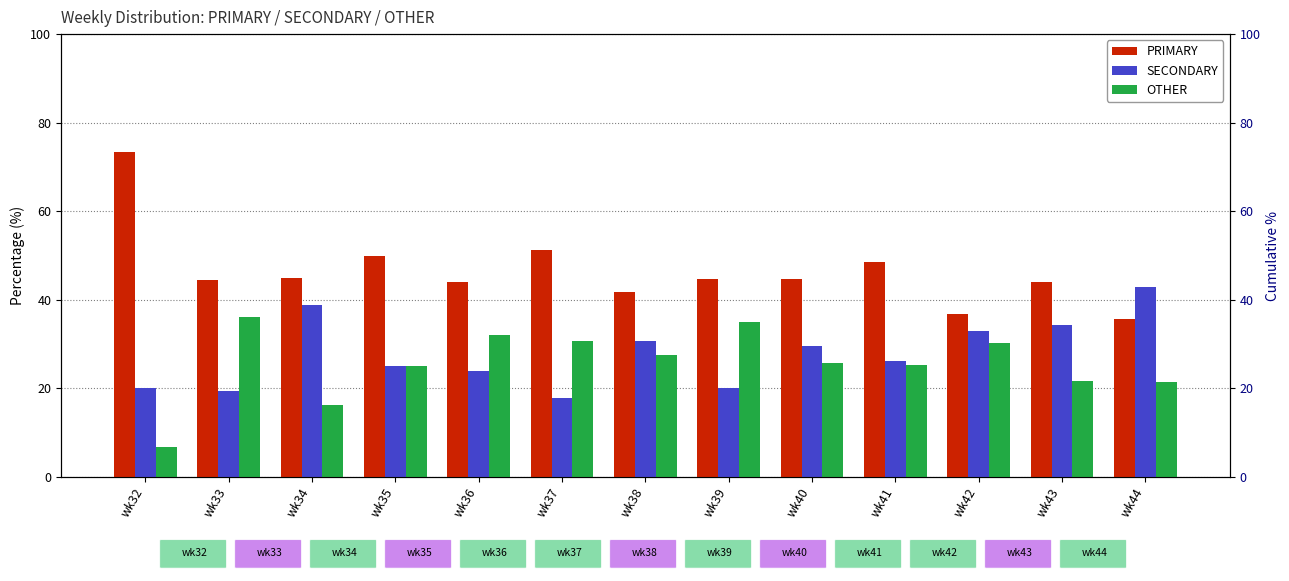

At which category is the sum across all series the highest?

wk40